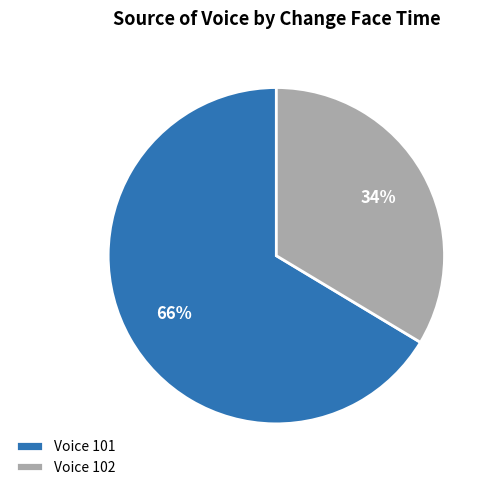

Is the sum of Voice 101 and Voice 102 greater than half?

Yes